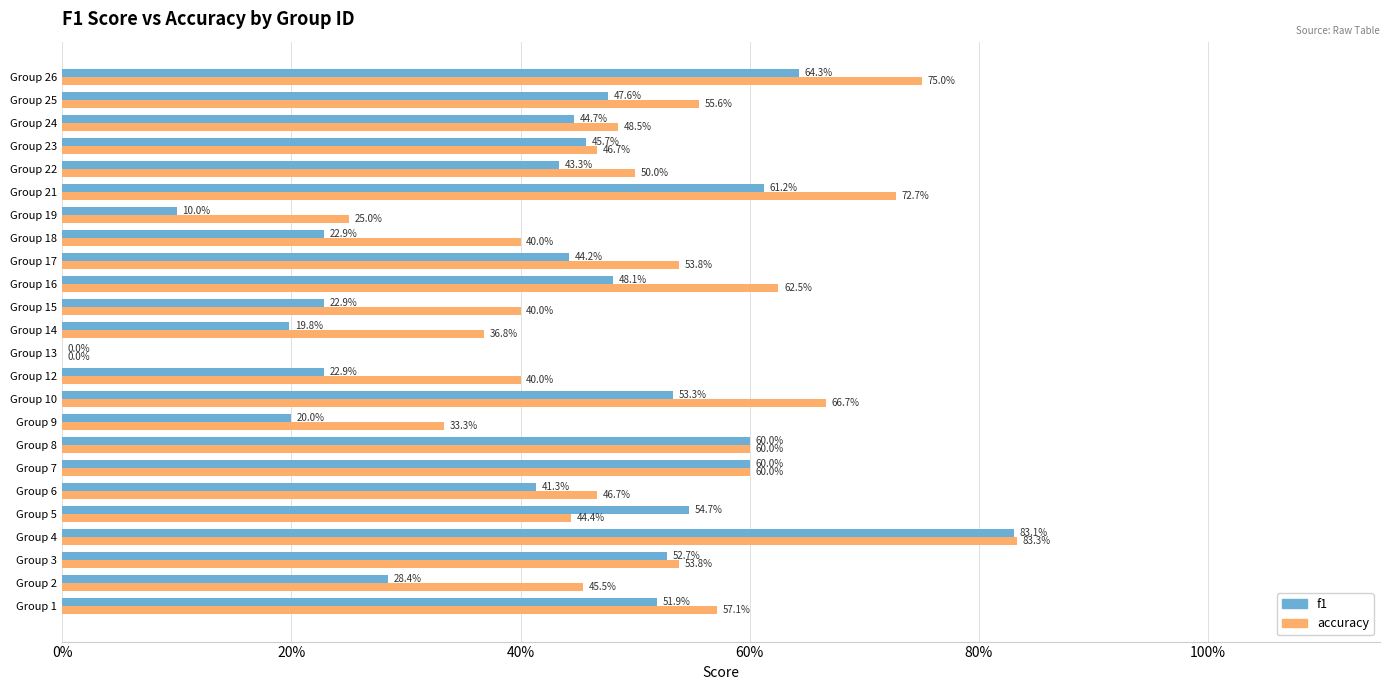

What are all the series names shown in the legend?

f1, accuracy